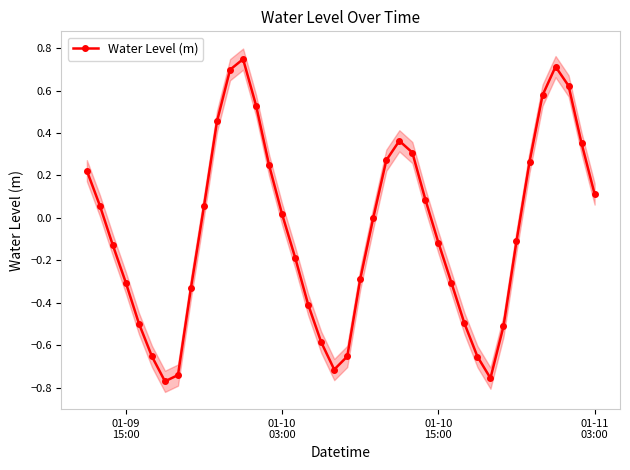

What is the minimum value shown in the chart?

-0.8